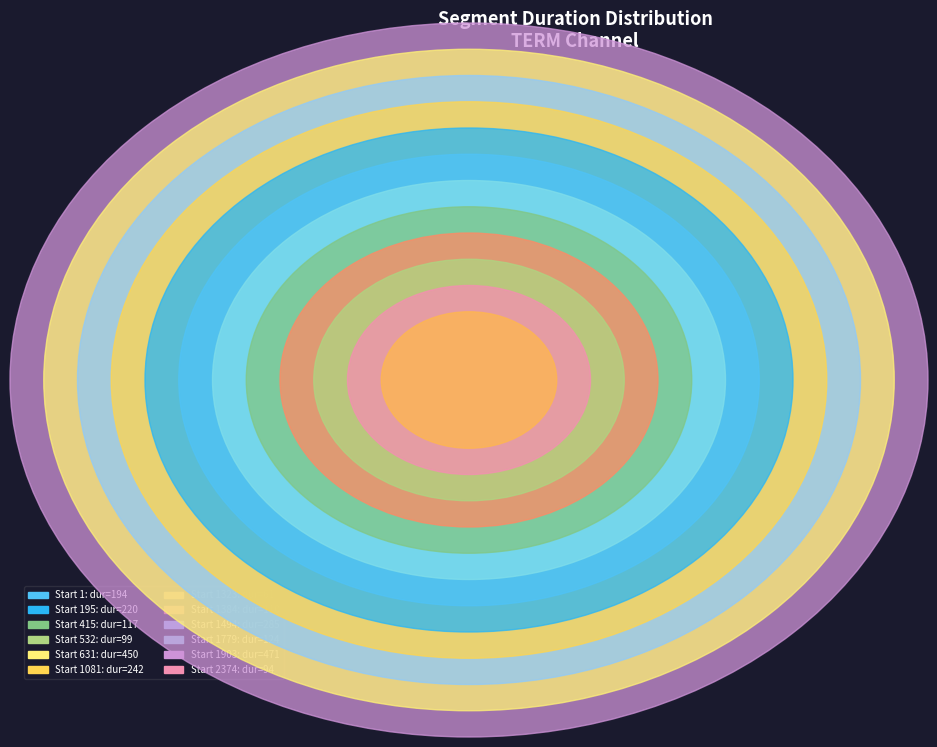

How many segments does this pie chart have?

12